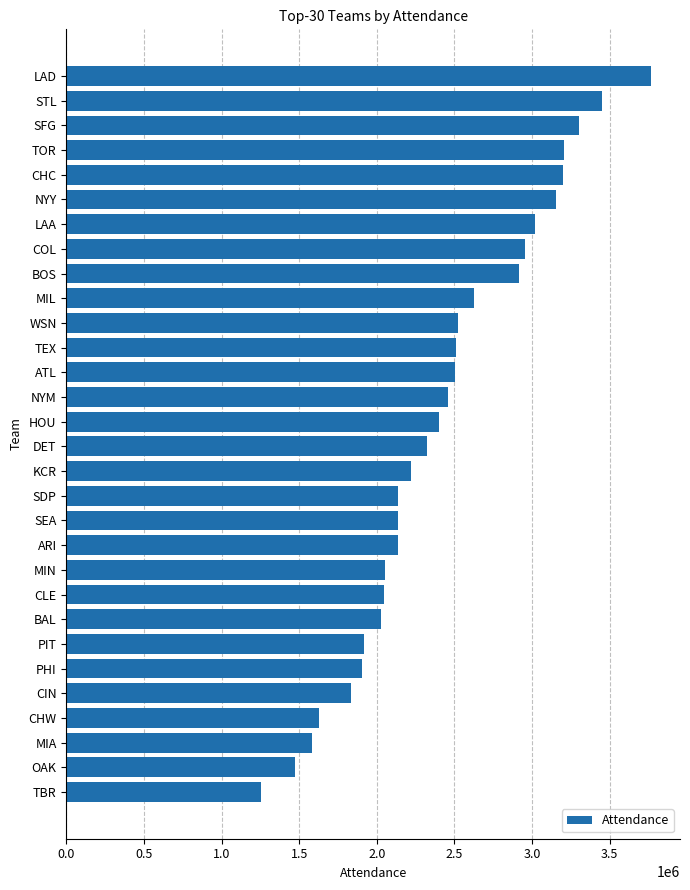

True or false: the data shows 2156676 at CHC.

False